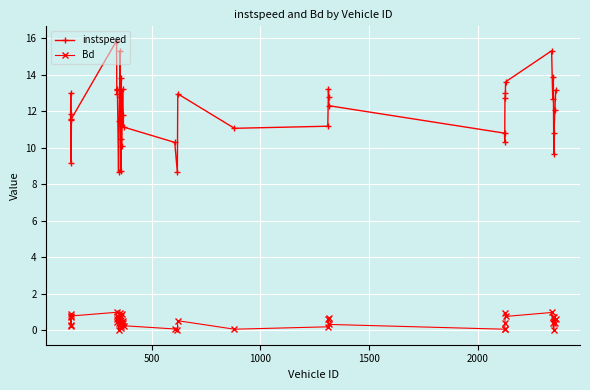

Which series has the widest spread of values?

instspeed